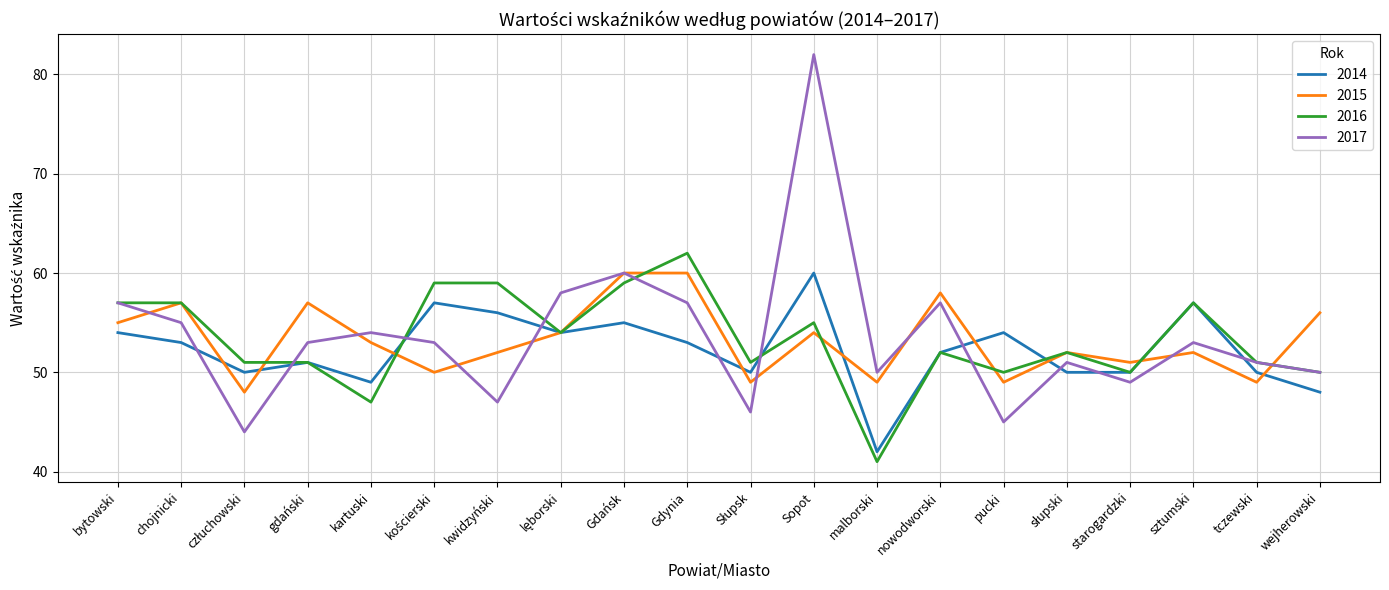

True or false: 2014 and 2017 intersect in this chart.

True